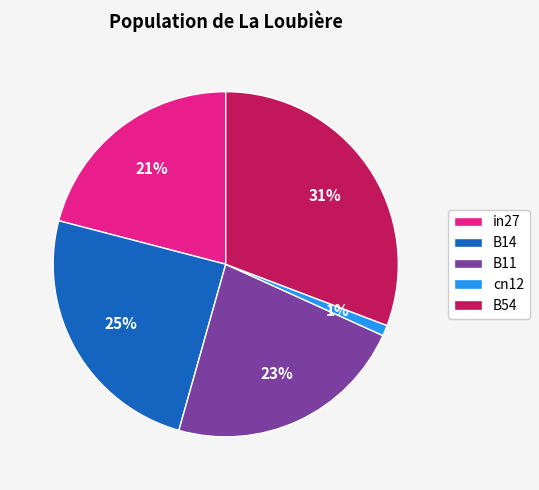

To the nearest percent, what is the average slice percentage?

20%